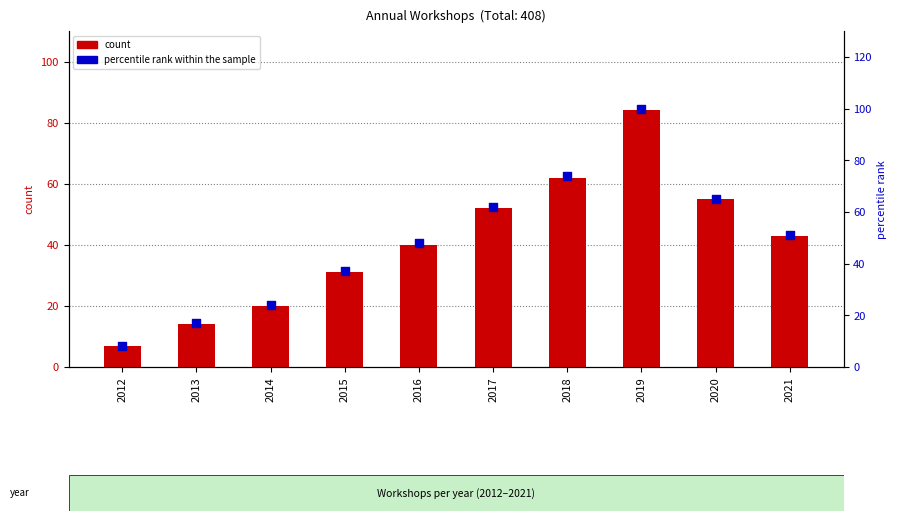

At which category is the sum across all series the highest?

2019